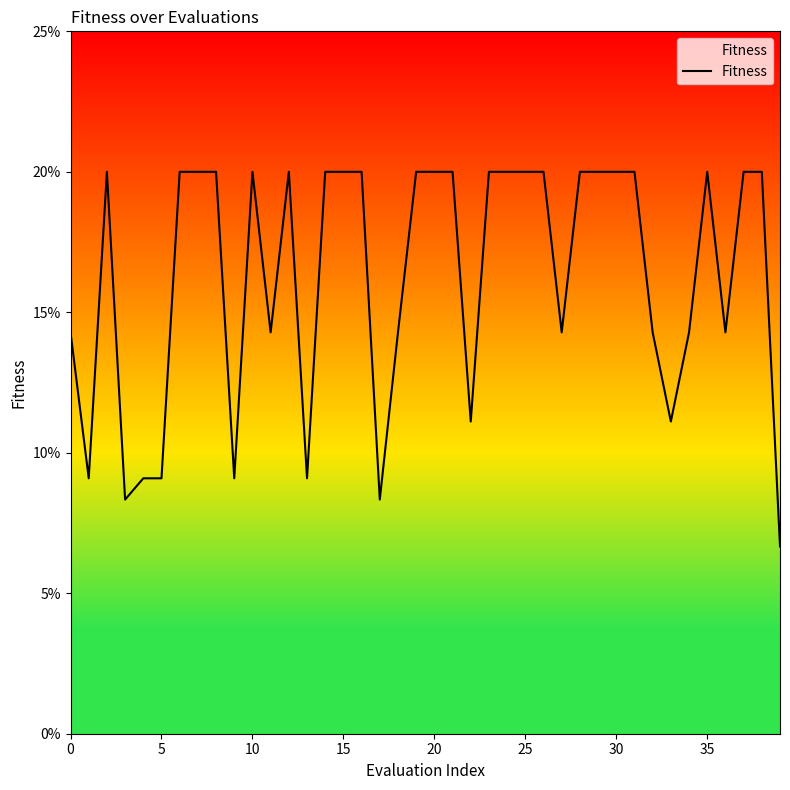

What is the greatest value displayed?

0.2